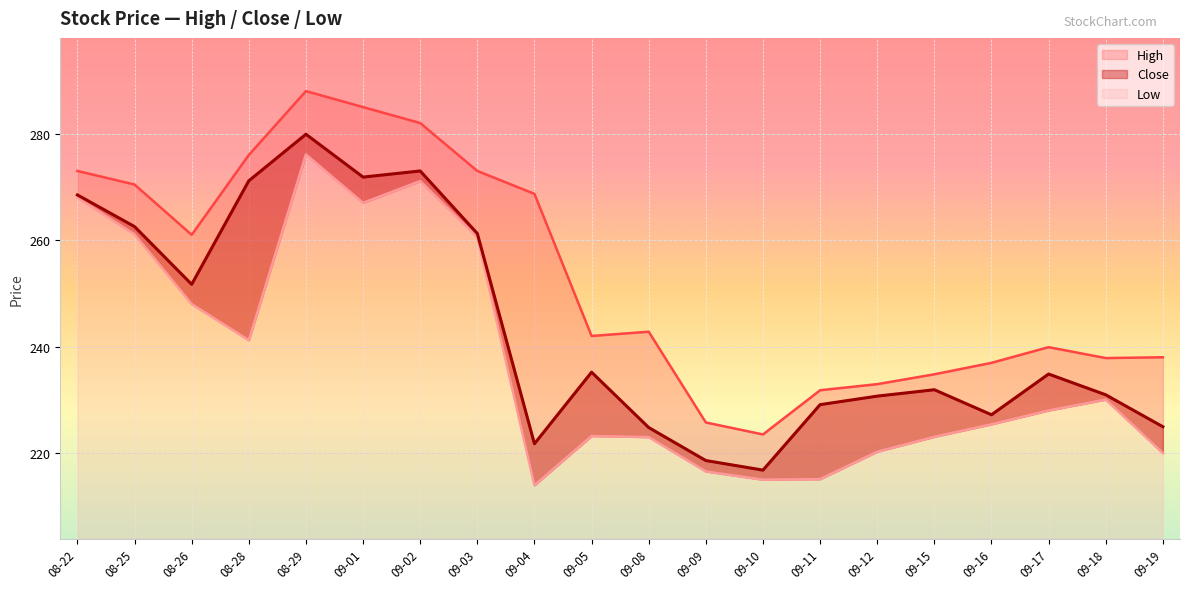

At how many categories does at least one series exceed 239?

12